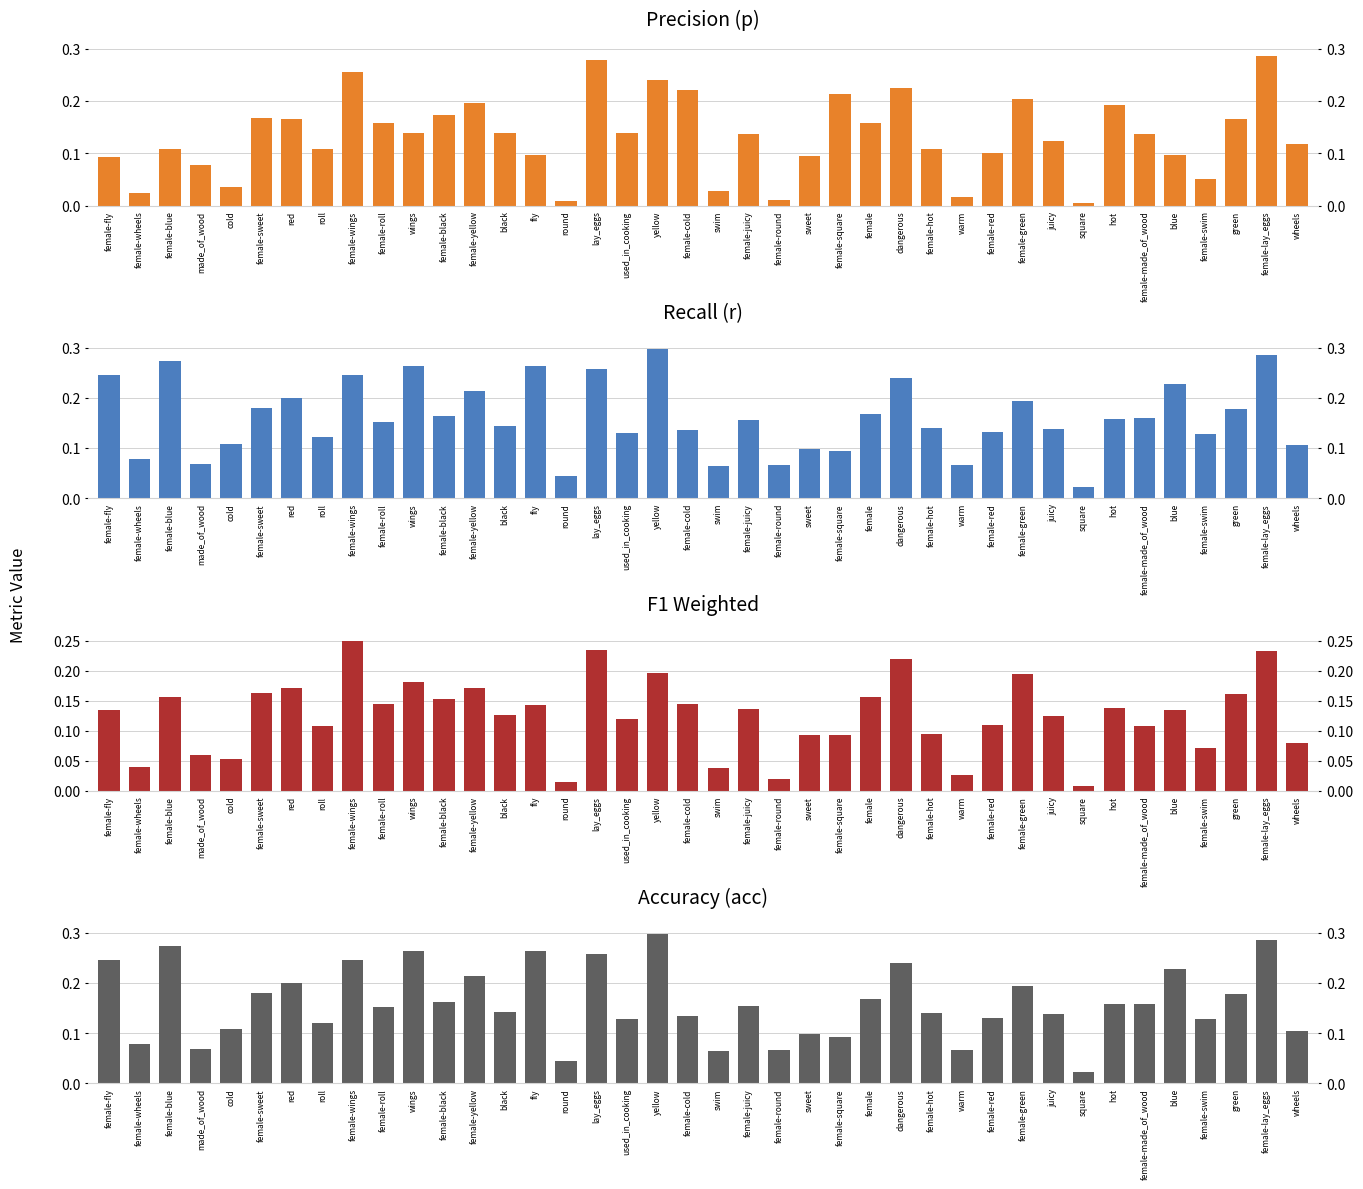

How many distinct data groups are displayed?

4